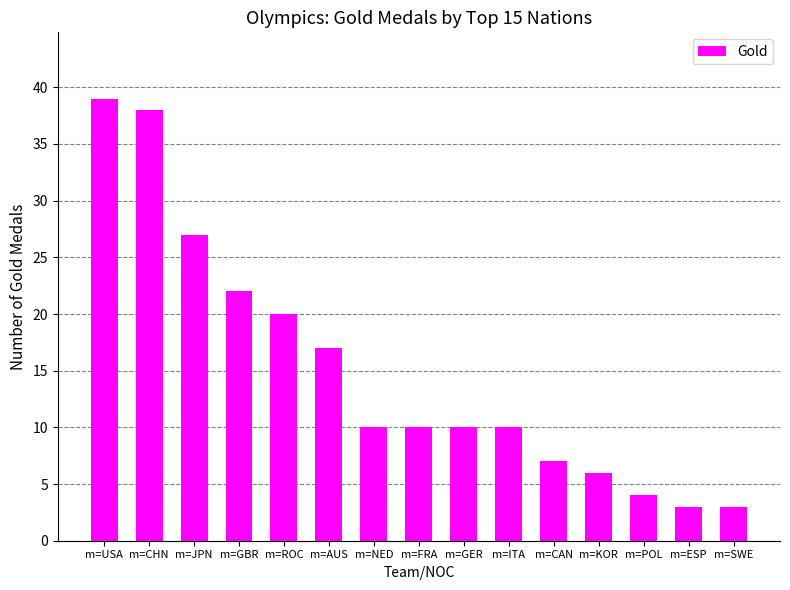

What position from the left is m=POL?

13